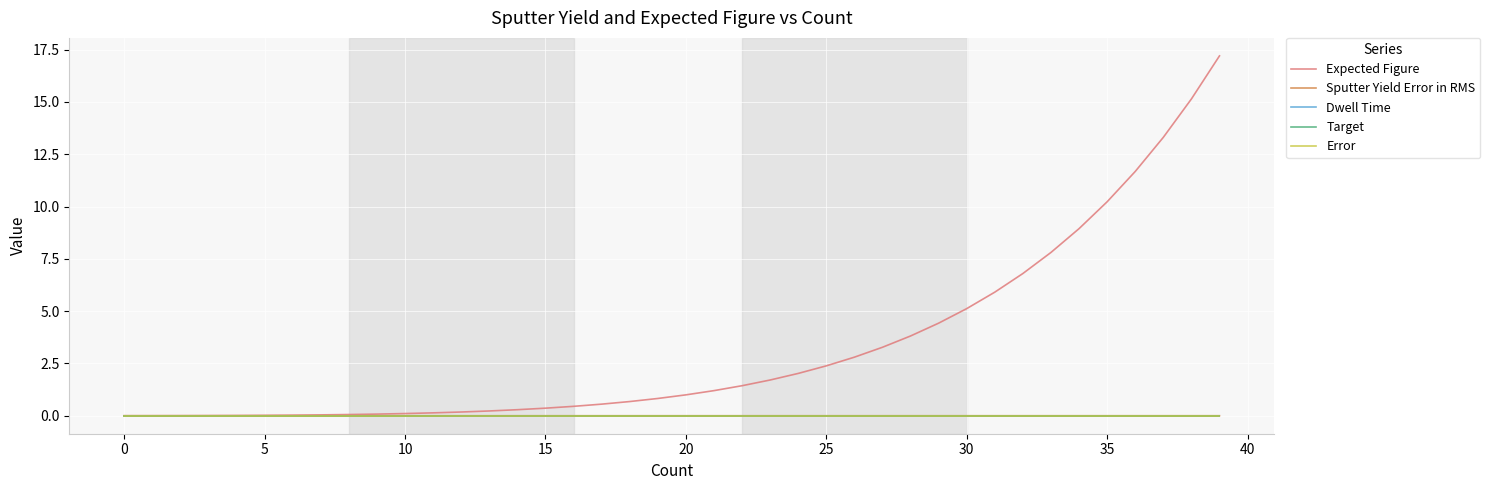

Does the chart have visible grid lines?

Yes